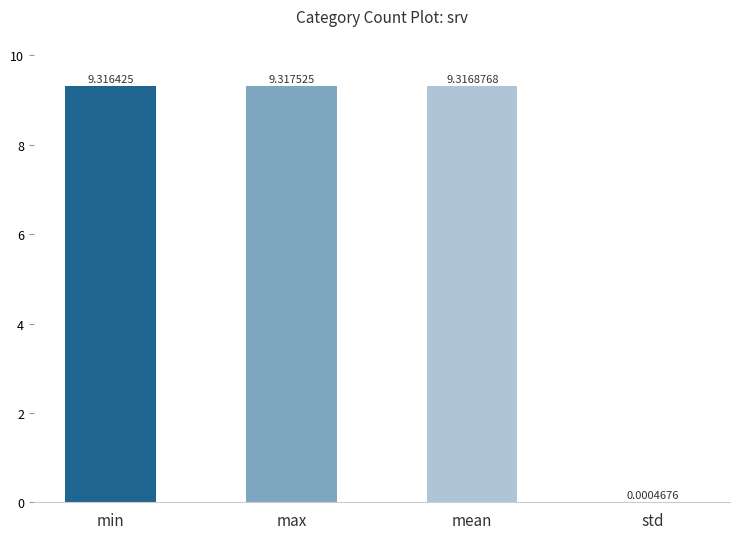

At which category does the chart reach its peak across all series?

max